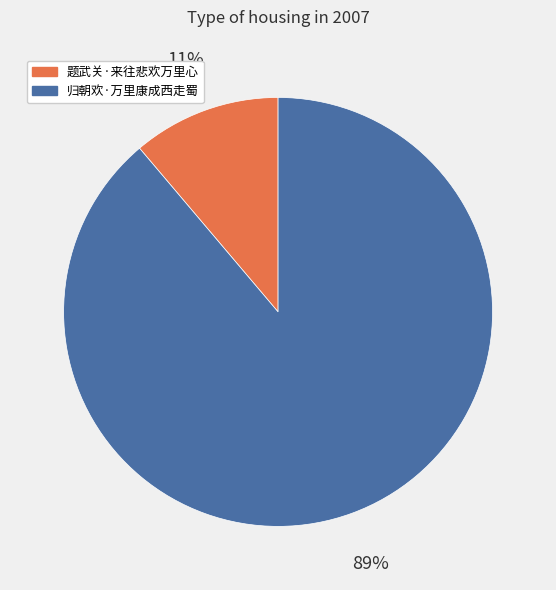

How many segments does this pie chart have?

2